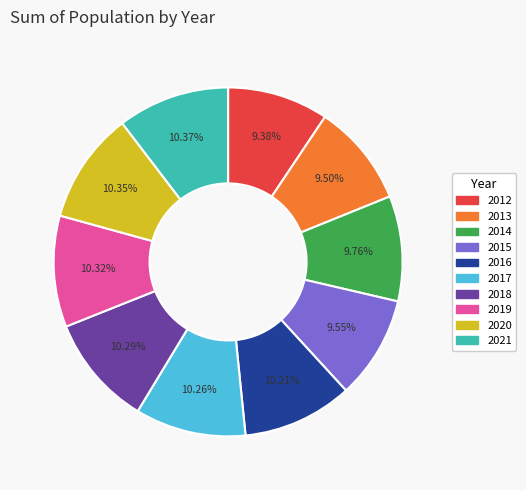

How many segments does this pie chart have?

10